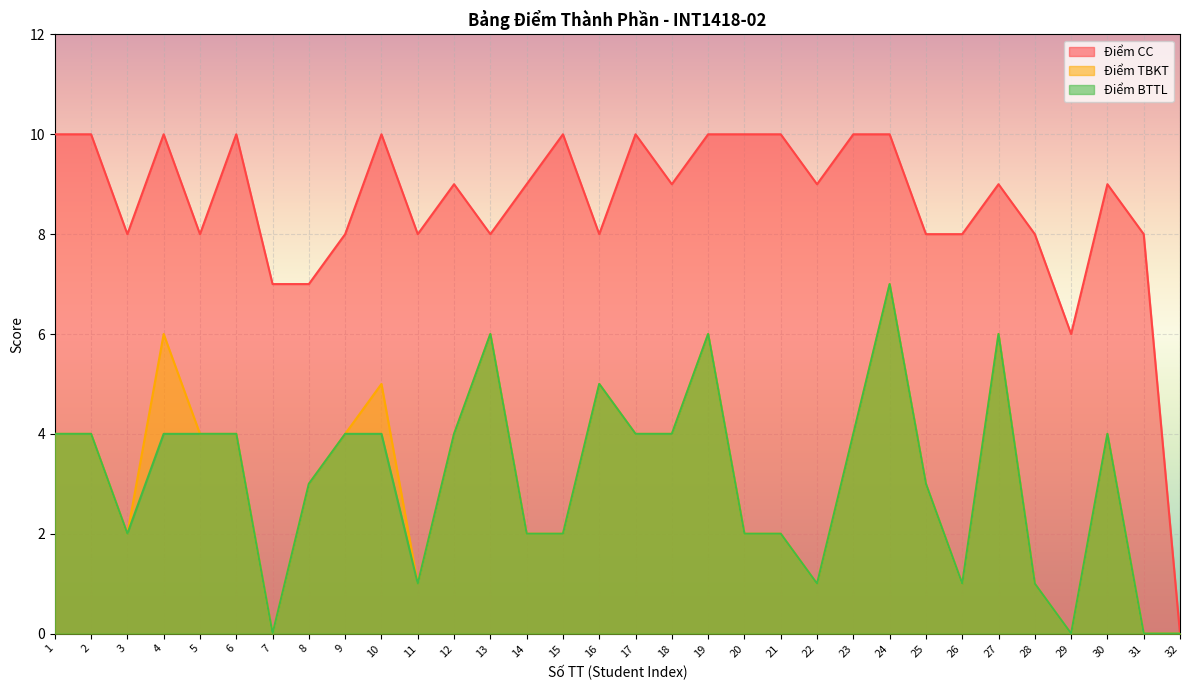

What is the value of the Điểm TBKT point at the 27th from the left?

6